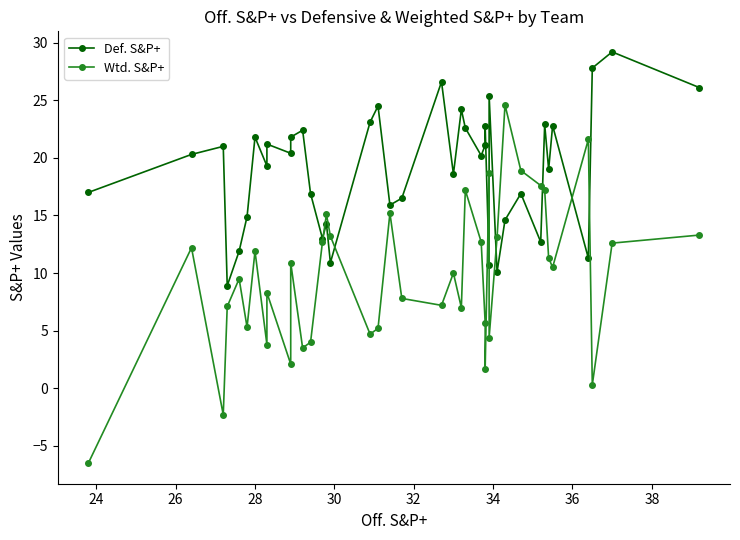

What is the difference between the maximum and minimum values in the Wtd. S&P+ series?

31.1